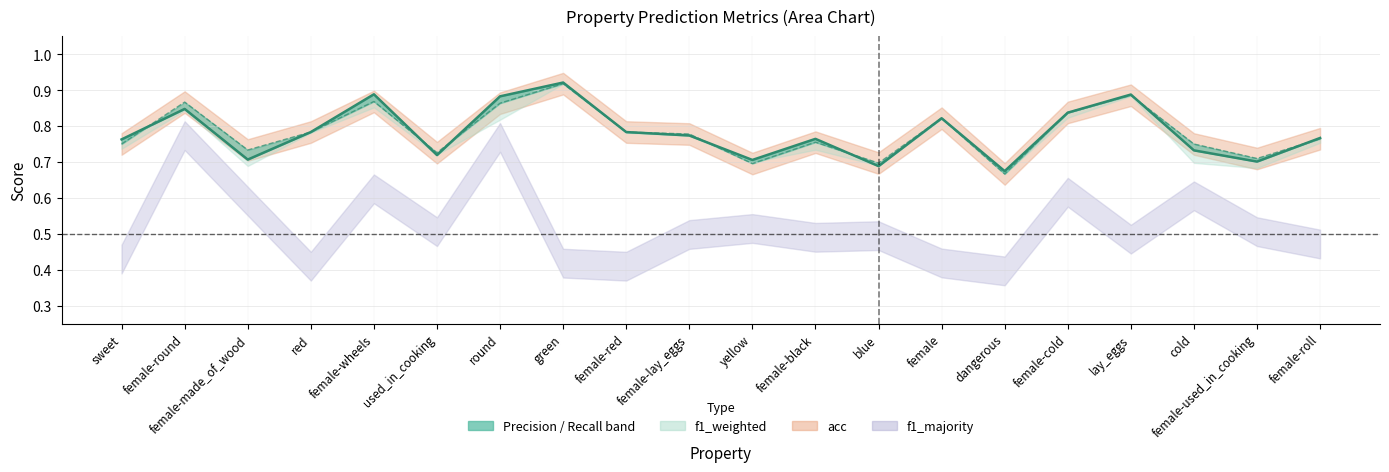

List the labels in order of value, smallest first.

dangerous, blue, female-used_in_cooking, yellow, female-made_of_wood, used_in_cooking, cold, sweet, female-black, female-roll, female-lay_eggs, red, female-red, female, female-cold, female-round, round, lay_eggs, female-wheels, green